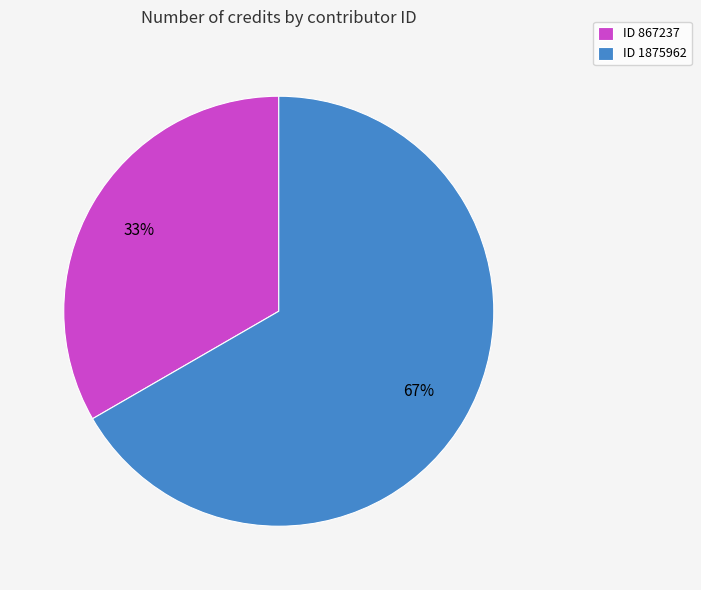

Count the number of slices in the pie.

2